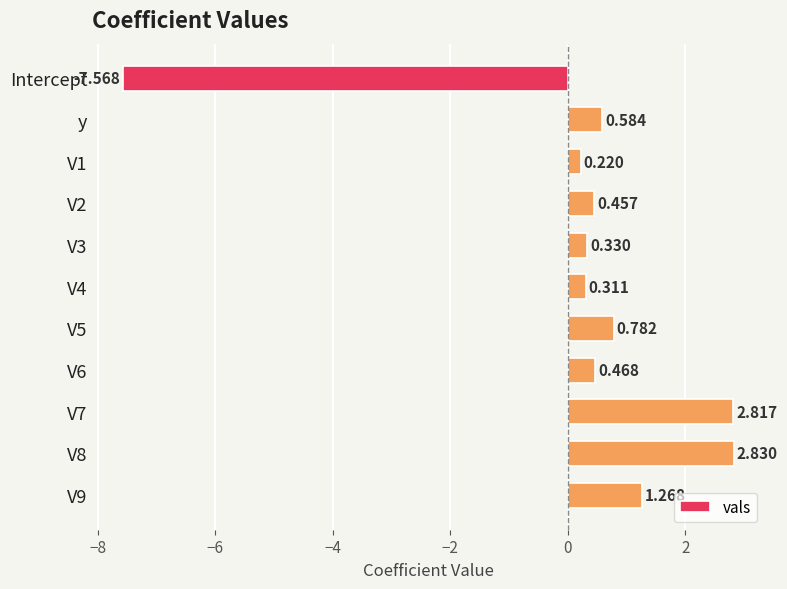

Rank the categories by value from lowest to highest.

Intercept, V1, V4, V3, V2, V6, y, V5, V9, V7, V8